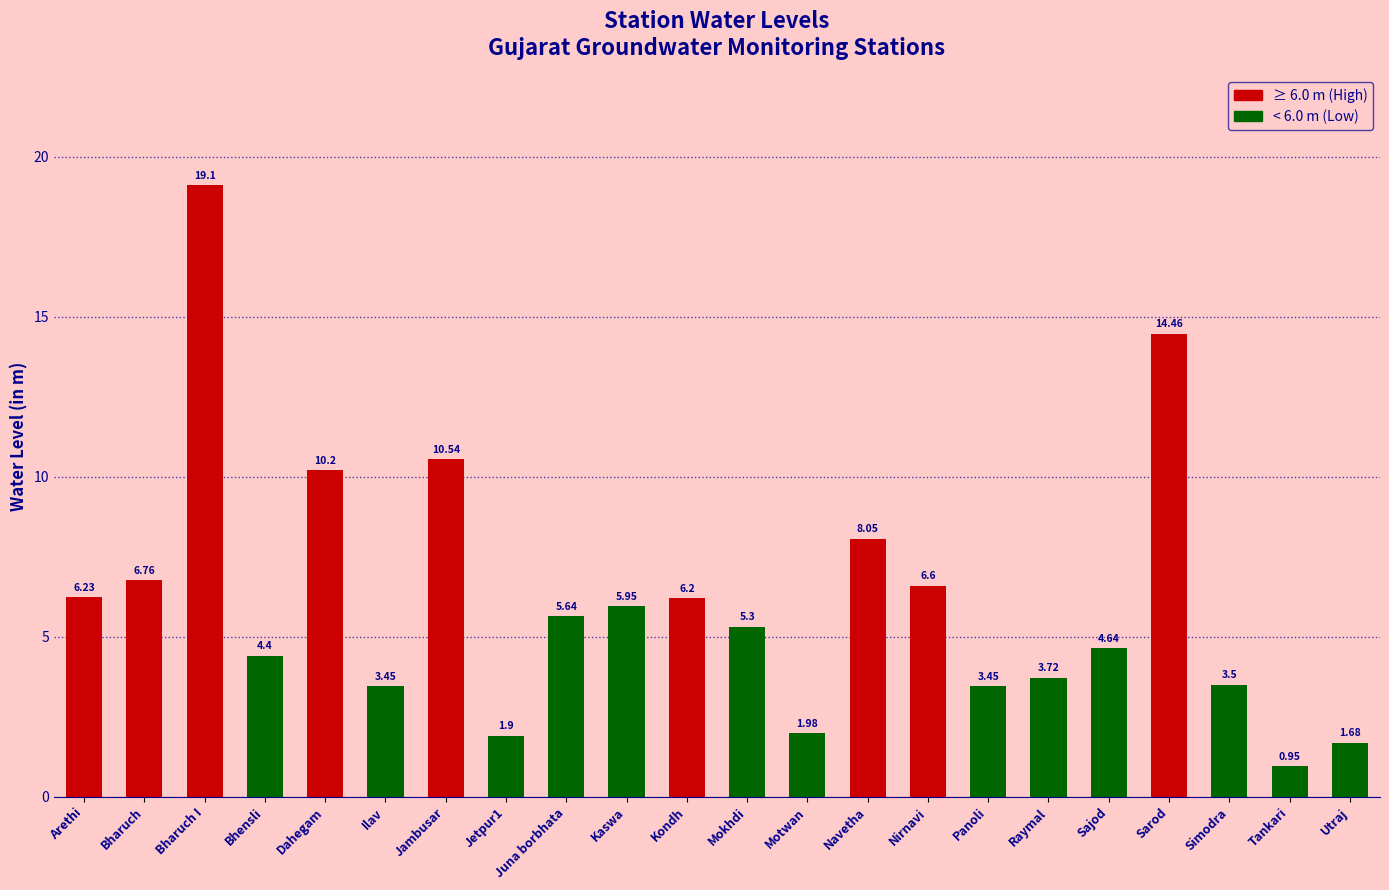

At which category does the chart reach its minimum across all series?

Tankari